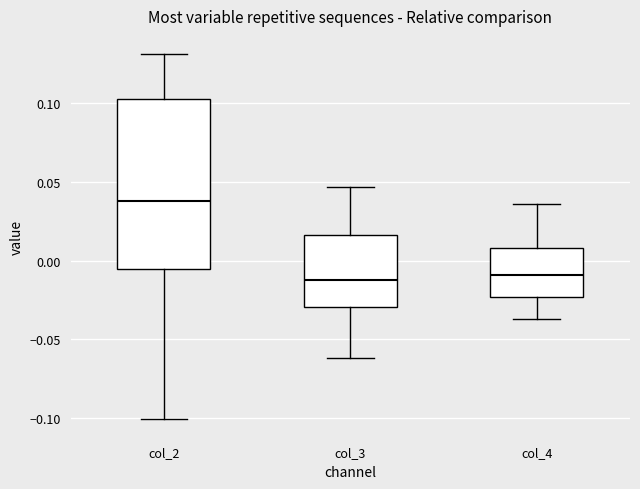

Where does the upper whisker of the box for col_3 end on the y-axis? The values are not printed on the chart, so give them approximately, as read against the axis.

0.045